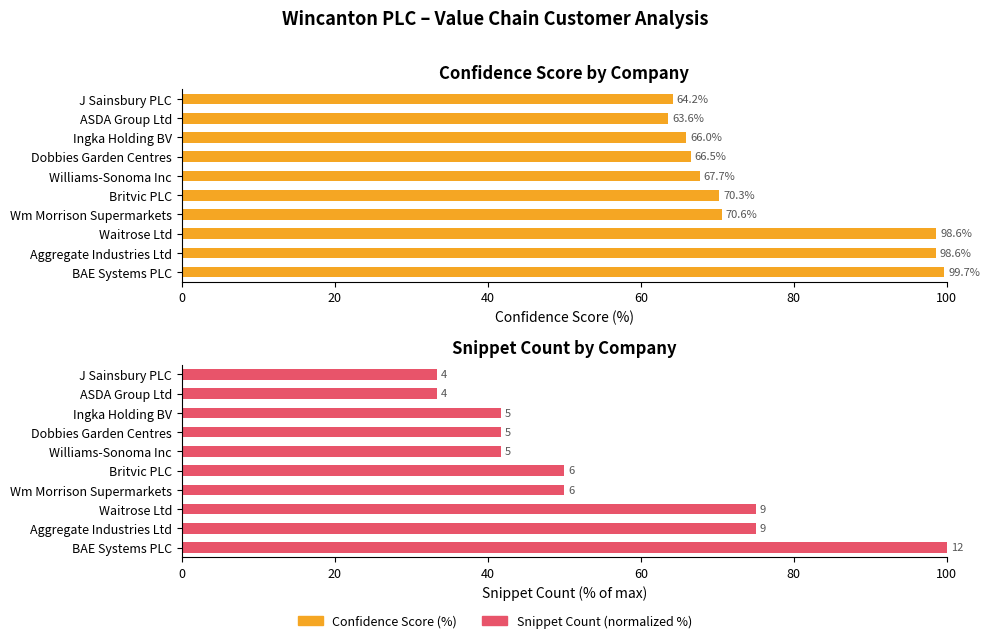

Rank the series by their average value, from highest to lowest.

Confidence Score (%), Snippet Count (normalized %)